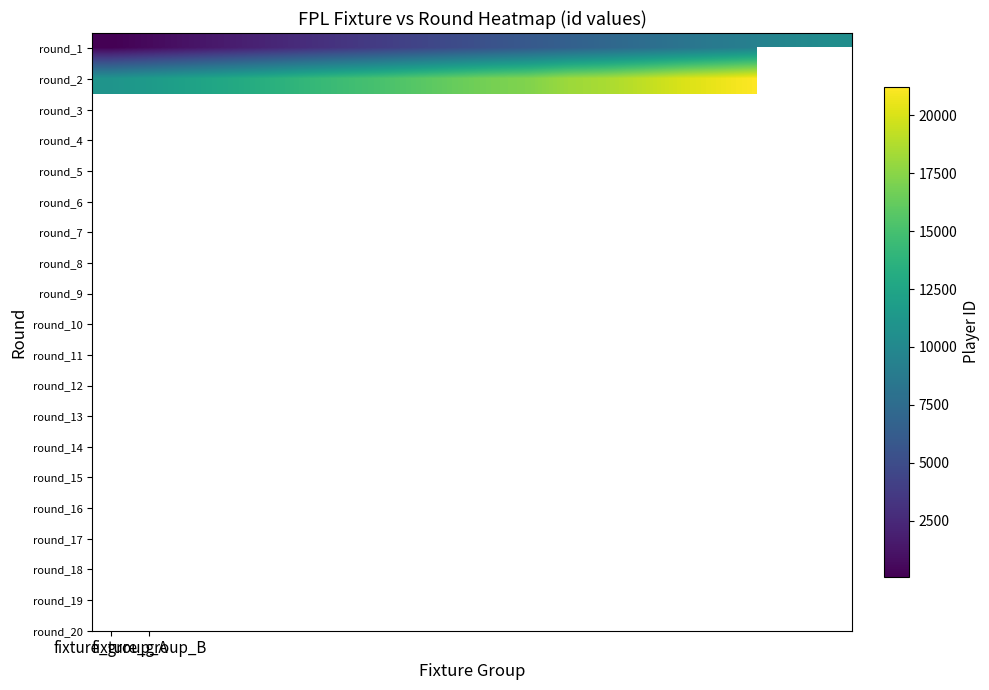

At how many categories does at least one series exceed 11911?

16